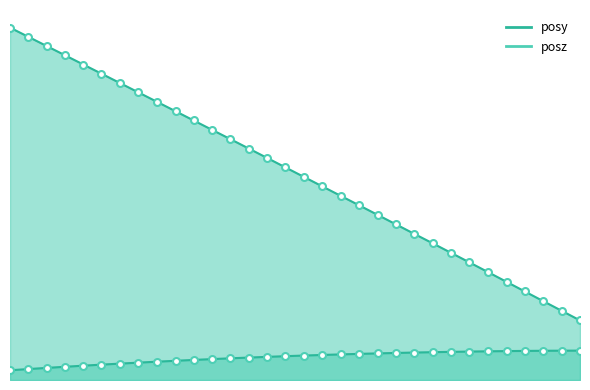

True or false: posz markers has a value of 1.9 at 11.

False